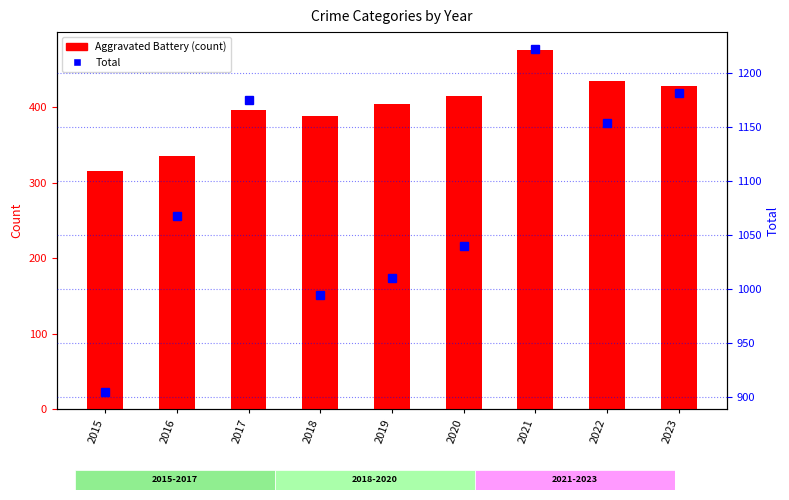

Does the chart contain stacked bars?

No